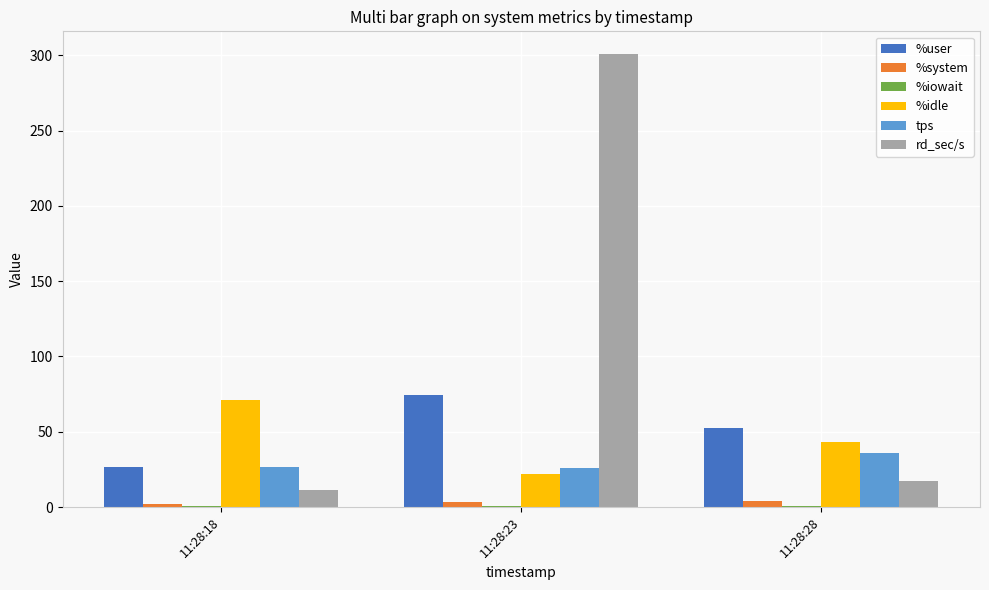

At which category does the chart reach its peak across all series?

11:28:23